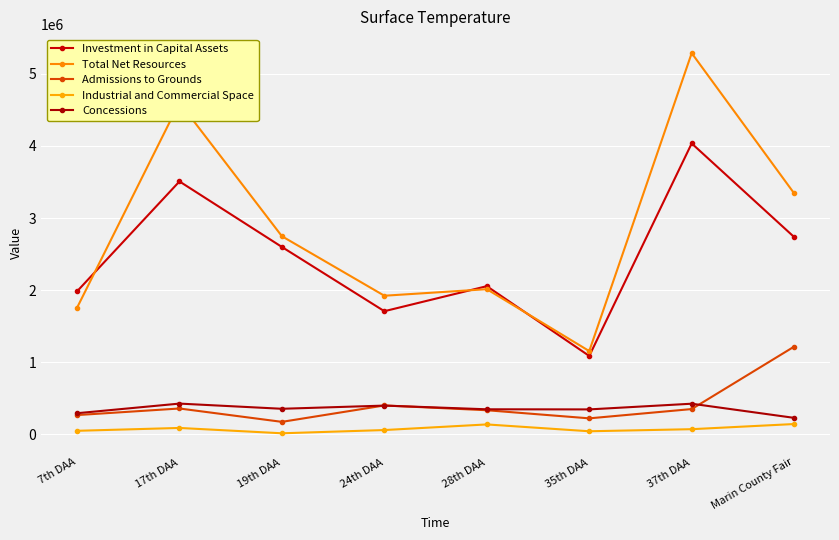

Which series has the widest spread of values?

Total Net Resources